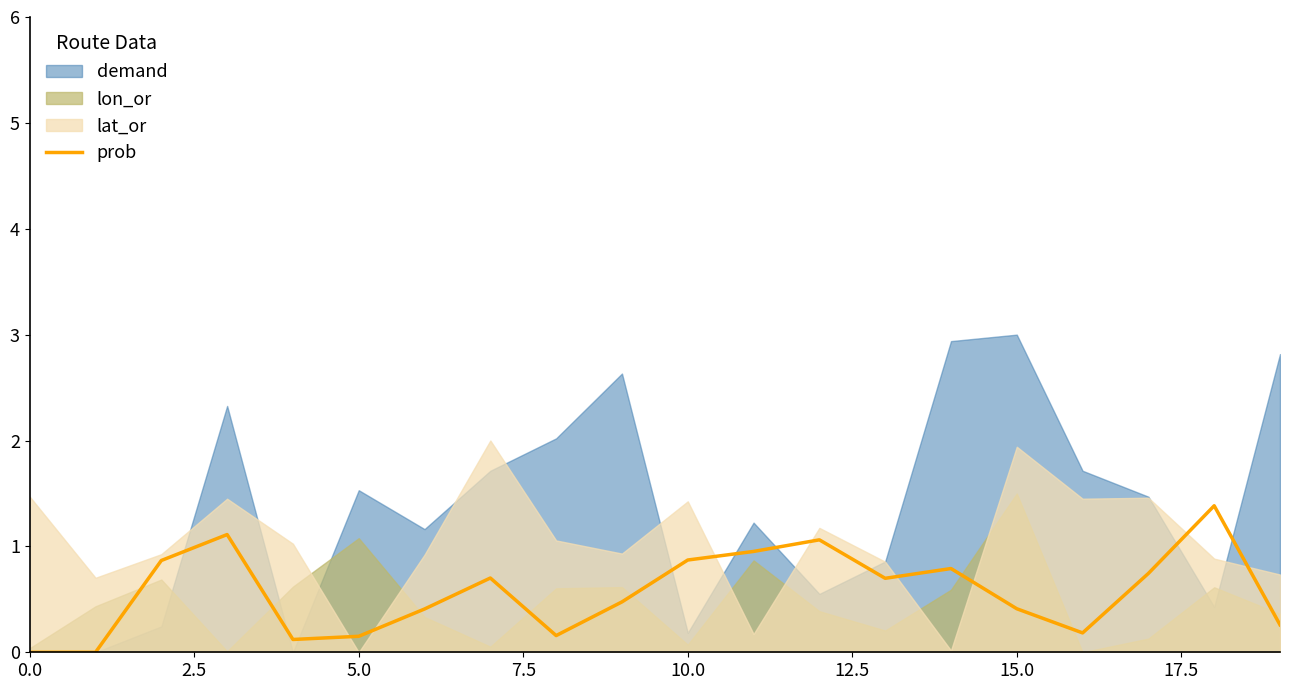

Reading left to right, extract all data points from this chart.

0.0	0.0	0.9	1.1	0.1	0.2	0.4	0.7	0.2	0.5	0.9	1.0	1.1	0.7	0.8	0.4	0.2	0.7	1.4	0.3